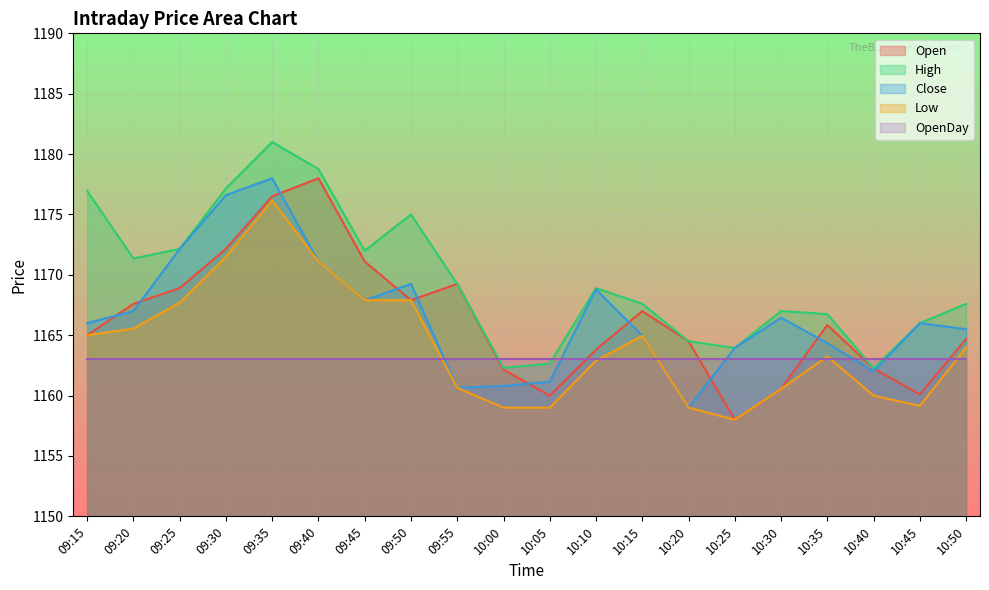

True or false: Low has a value of 1164.0 at 10:50.

True